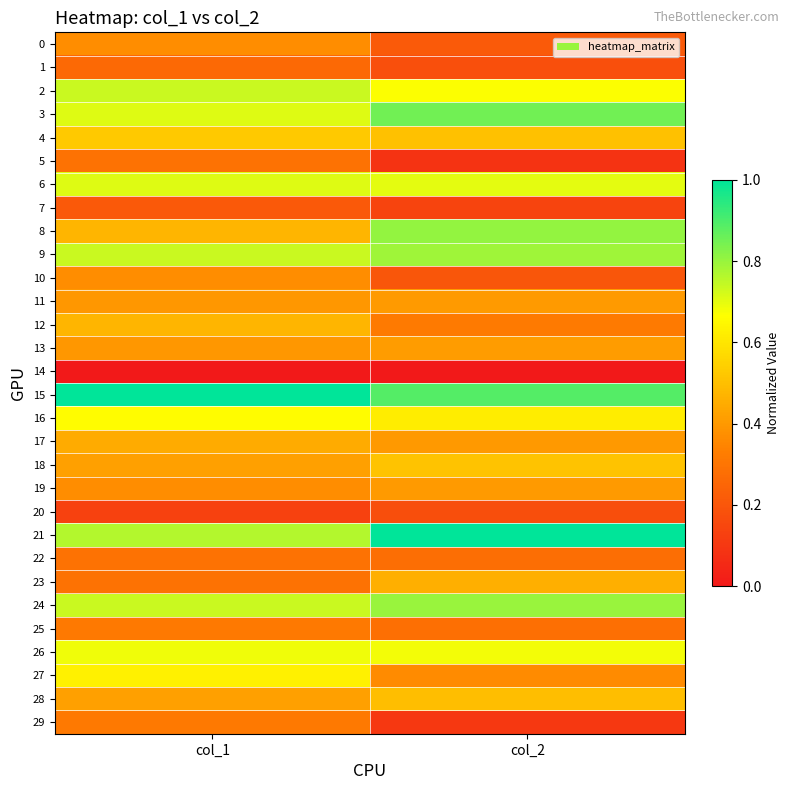

Rank the series at col_1 from highest to lowest value.

15, 21, 2, 9, 24, 3, 6, 26, 16, 27, 4, 8, 12, 17, 18, 28, 11, 13, 0, 10, 19, 25, 29, 5, 22, 23, 1, 7, 20, 14